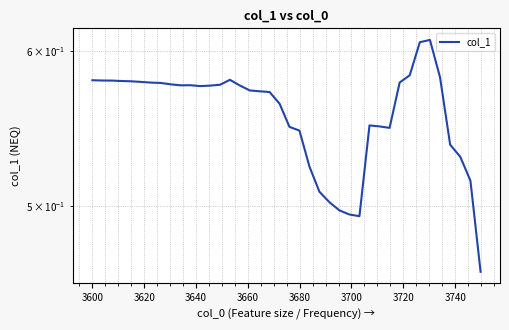

How many interior local valleys (lower than both neighbors) does the data have?

4